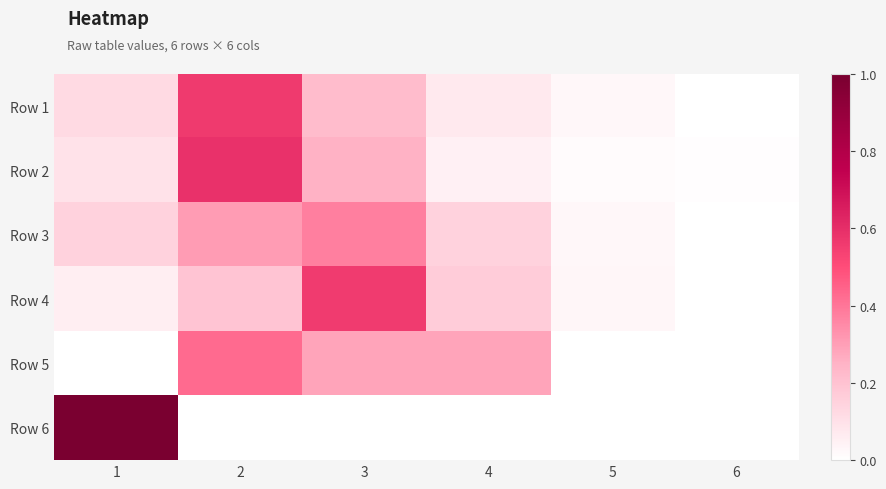

Count the number of categories in the chart.

6